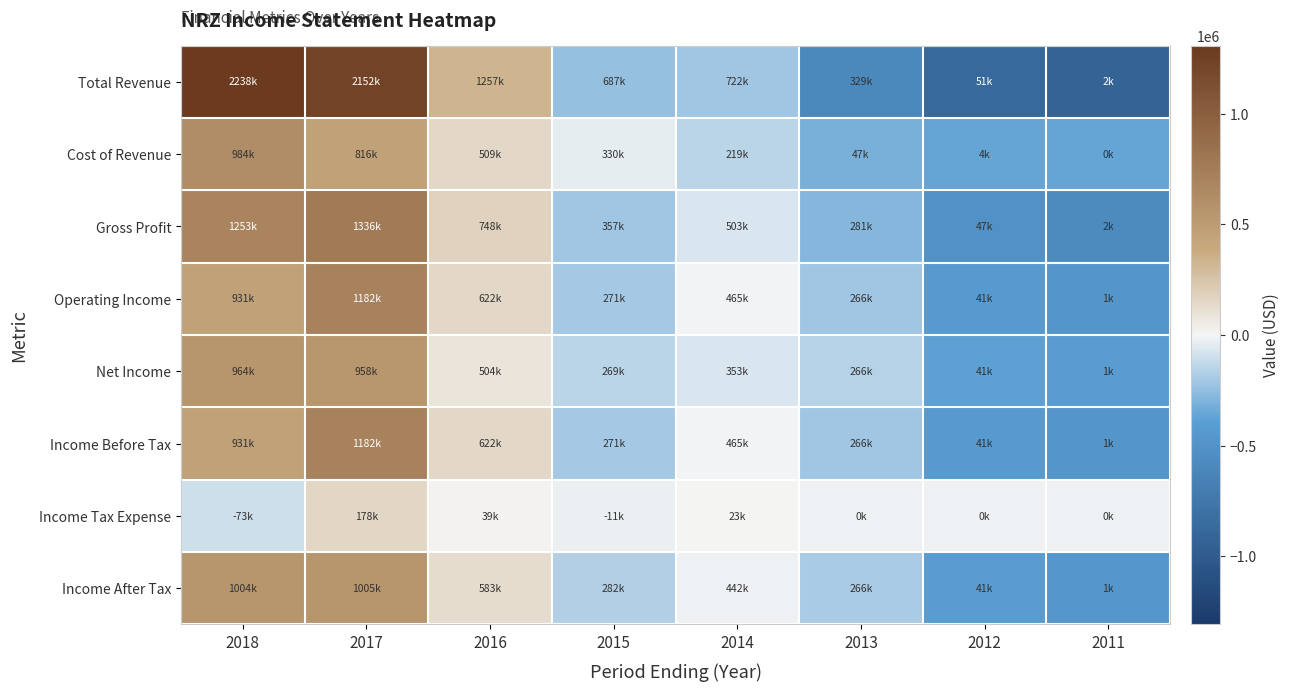

Reading left to right, extract all data points from this chart.

Total Revenue: 2018=1307975.0	2017=1222175.0	2016=327575.0	2015=-242525.0	2014=-207725.0	2013=-601025.0	2012=-878425.0	2011=-928025.0
Cost of Revenue: 2018=620600.0	2017=452600.0	2016=145400.0	2015=-33700.0	2014=-145100.0	2013=-316500.0	2012=-359600.0	2011=-363700.0
Gross Profit: 2018=687362.5	2017=769562.5	2016=182262.5	2015=-208837.5	2014=-62637.5	2013=-284537.5	2012=-518837.5	2011=-564337.5
Operating Income: 2018=458787.5	2017=709987.5	2016=149287.5	2015=-201412.5	2014=-7212.5	2013=-206712.5	2012=-431112.5	2011=-471612.5
Net Income: 2018=544587.5	2017=538087.5	2016=85087.5	2015=-150812.5	2014=-66512.5	2013=-153512.5	2012=-378212.5	2011=-418712.5
Income Before Tax: 2018=458787.5	2017=709987.5	2016=149287.5	2015=-201412.5	2014=-7212.5	2013=-206712.5	2012=-431112.5	2011=-471612.5
Income Tax Expense: 2018=-92800.0	2017=158300.0	2016=19500.0	2015=-30400.0	2014=3600.0	2013=-19400.0	2012=-19400.0	2011=-19400.0
Income After Tax: 2018=551587.5	2017=551687.5	2016=129787.5	2015=-171012.5	2014=-10812.5	2013=-187312.5	2012=-411712.5	2011=-452212.5